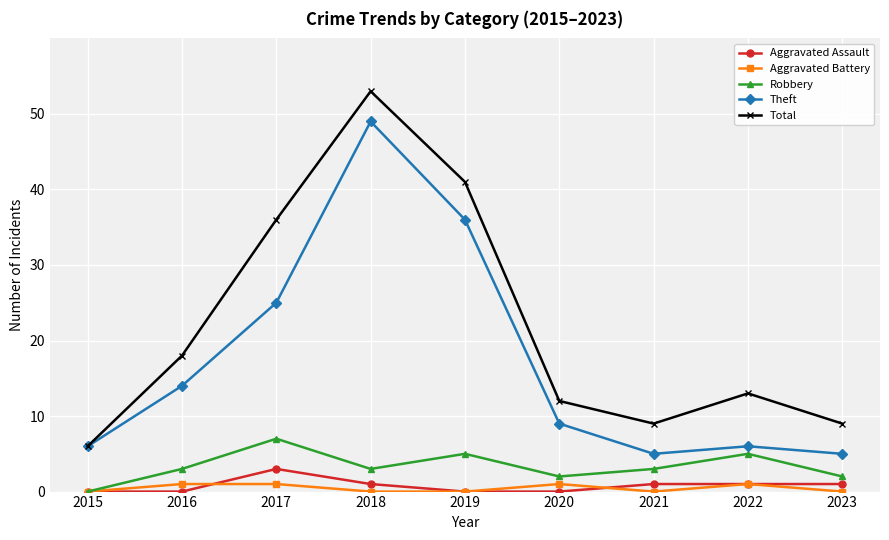

What are all the series names shown in the legend?

Aggravated Assault, Aggravated Battery, Robbery, Theft, Total